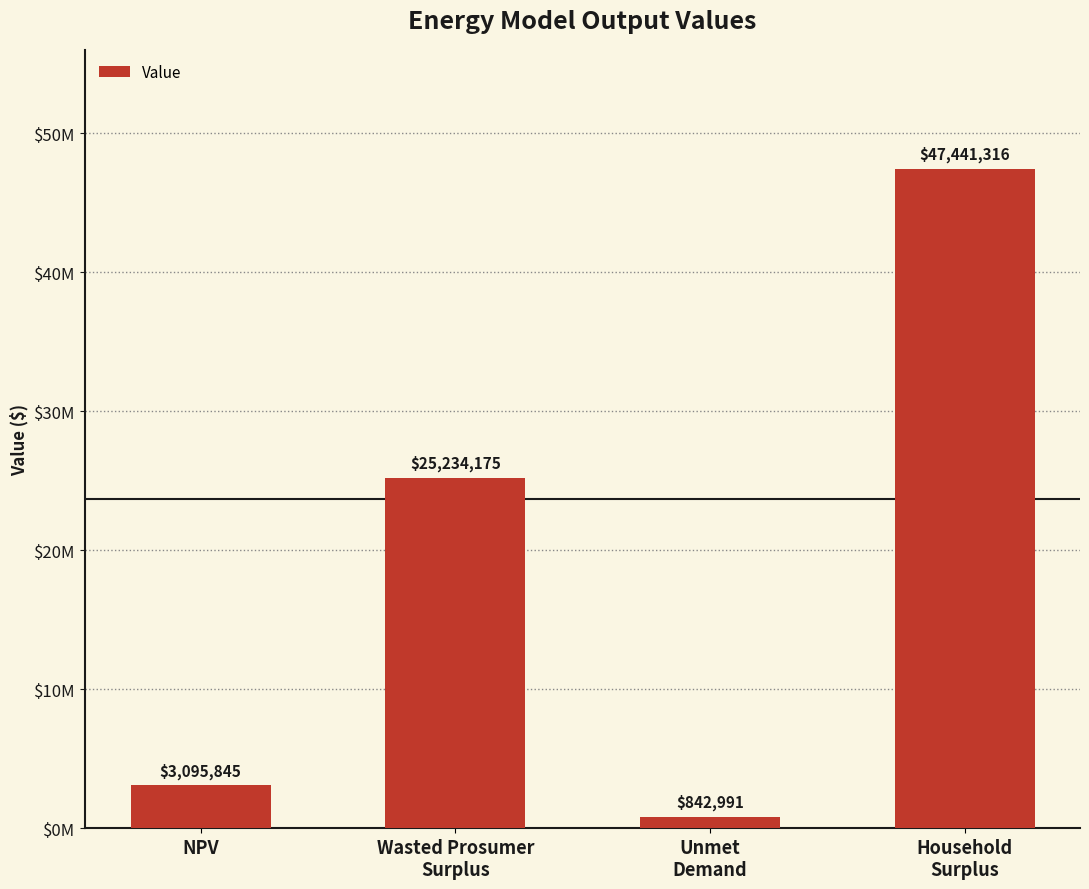

Reading right to left, list all the values displayed in this chart.

47441315.9	842990.7	25234174.9	3095844.9